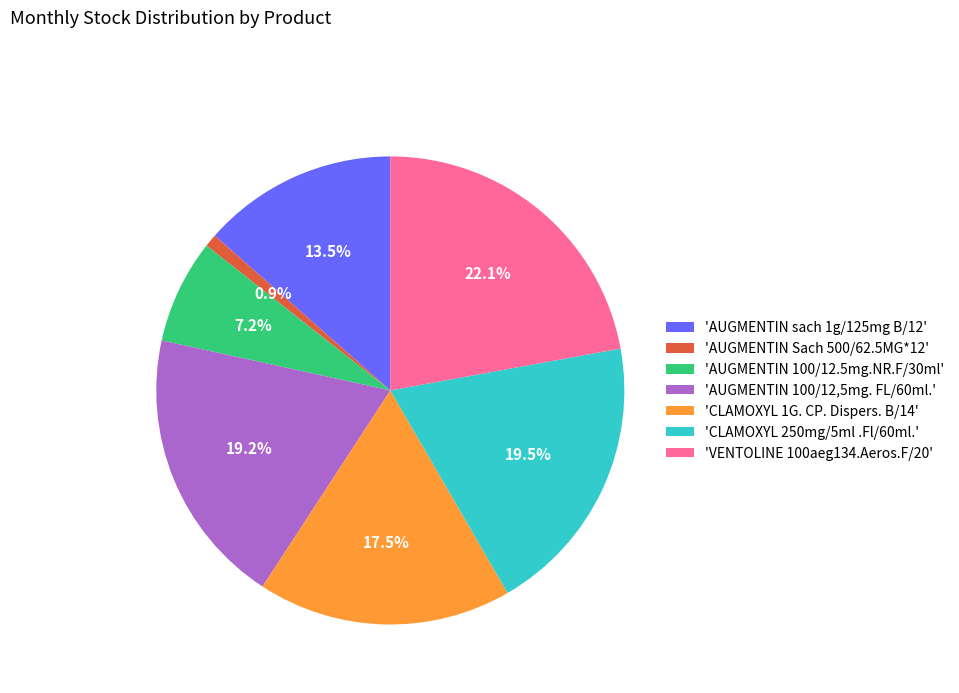

Combined, do 'VENTOLINE 100aeg134.Aeros.F/20' and 'CLAMOXYL 1G. CP. Dispers. B/14' account for over 50%?

No